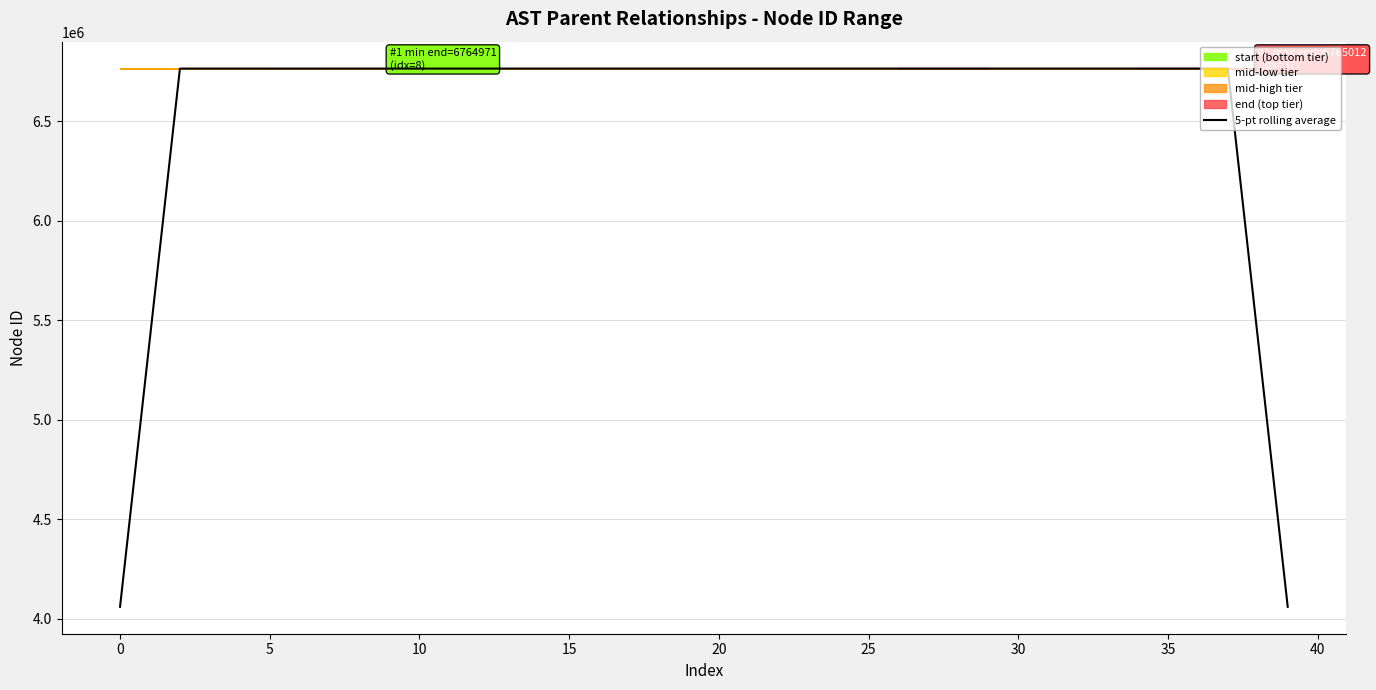

Reading left to right, what are all the values shown in this chart?

4058984.6	5411980.2	6764976.0	6764976.8	6764977.0	6764976.2	6764974.8	6764975.6	6764977.0	6764978.4	6764980.2	6764983.8	6764985.2	6764986.0	6764987.0	6764989.8	6764990.8	6764992.6	6764995.0	6764997.2	6764997.6	6764998.0	6764996.8	6764995.2	6764996.4	6764998.0	6764999.4	6765002.0	6765004.0	6765003.4	6765000.6	6764997.2	6764998.0	6764999.8	6765001.4	6765005.6	6765010.0	6765009.4	5412007.2	4059005.4